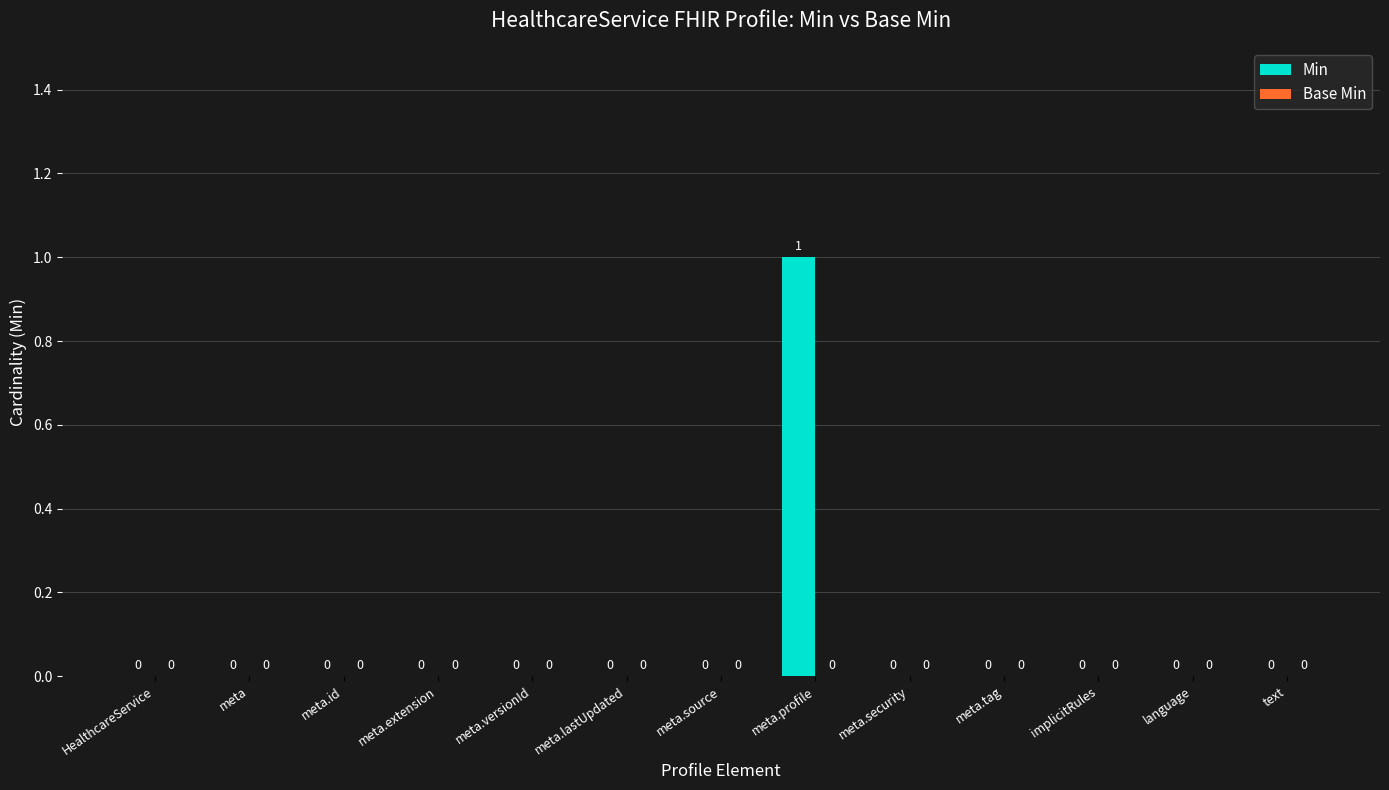

How many values are between 0 and 1?

13